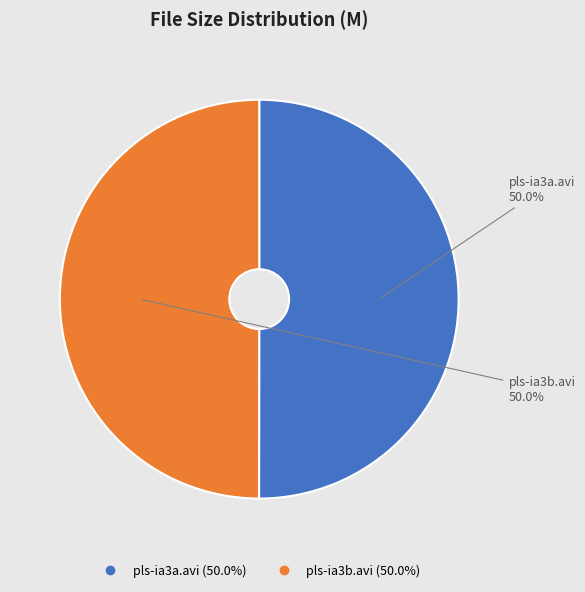

To the nearest percent, what percentage of the pie is pls-ia3b.avi?

50%